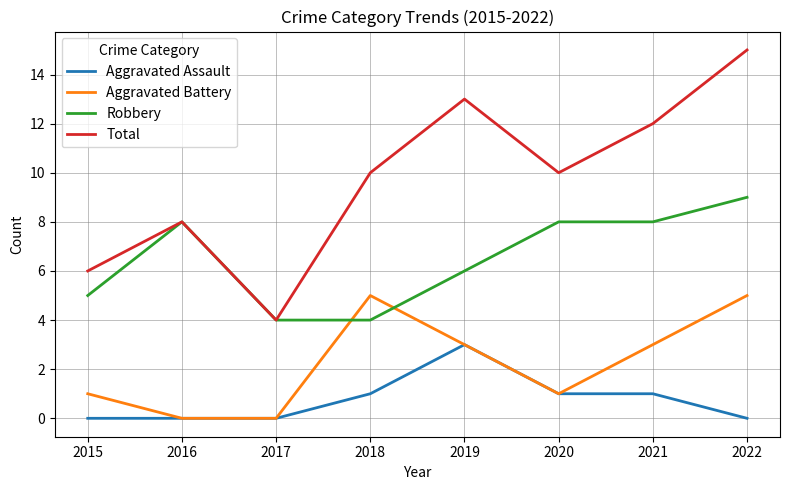

What are all the series names shown in the legend?

Aggravated Assault, Aggravated Battery, Robbery, Total